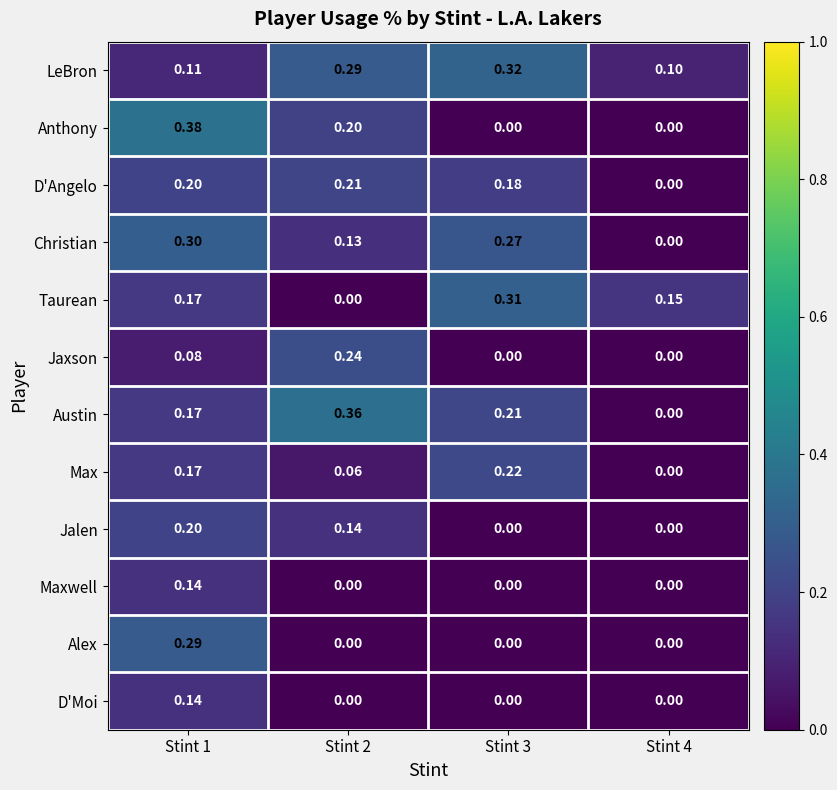

Which series has the widest spread of values?

Anthony